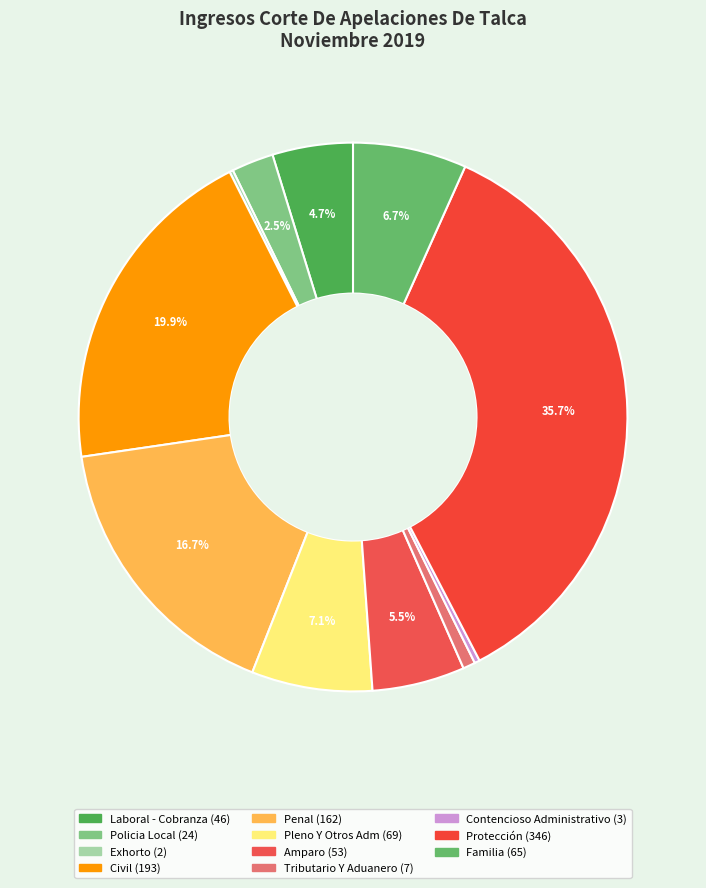

Rank the categories by value from lowest to highest.

Exhorto, Contencioso Administrativo, Tributario Y Aduanero, Policia Local, Laboral - Cobranza, Amparo, Familia, Pleno Y Otros Adm, Penal, Civil, Protección